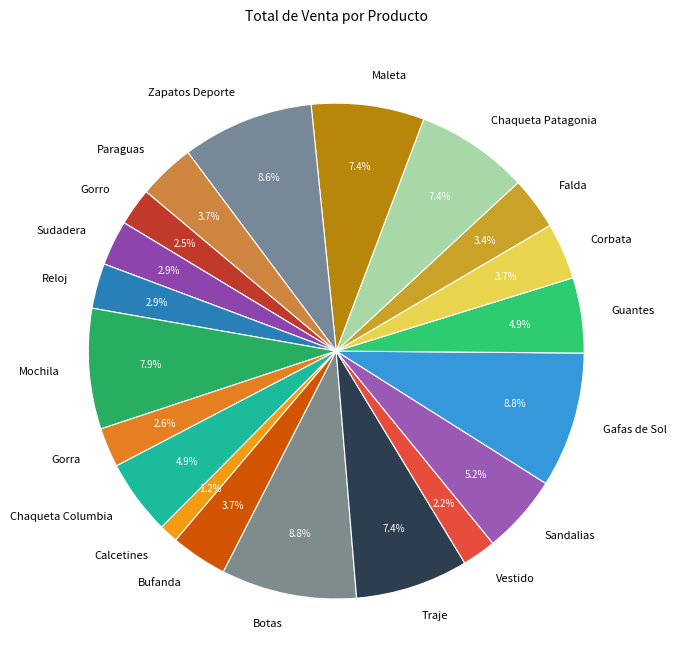

What percentage do Maleta and Falda together represent?

10.8%